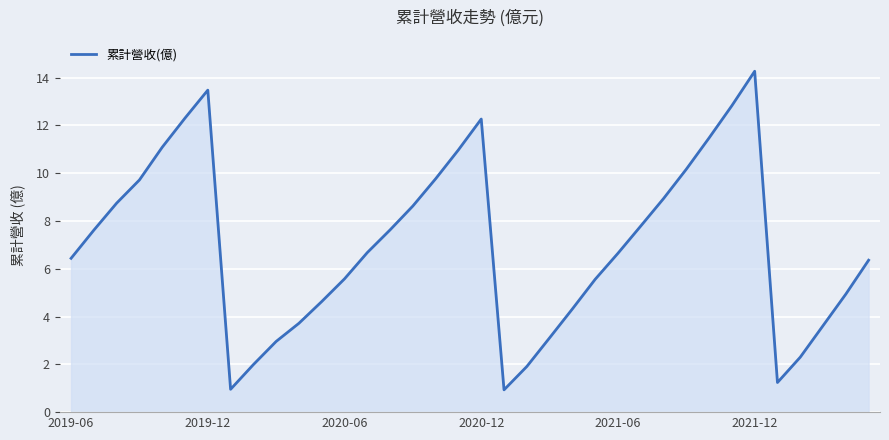

How many values are below 6?

15